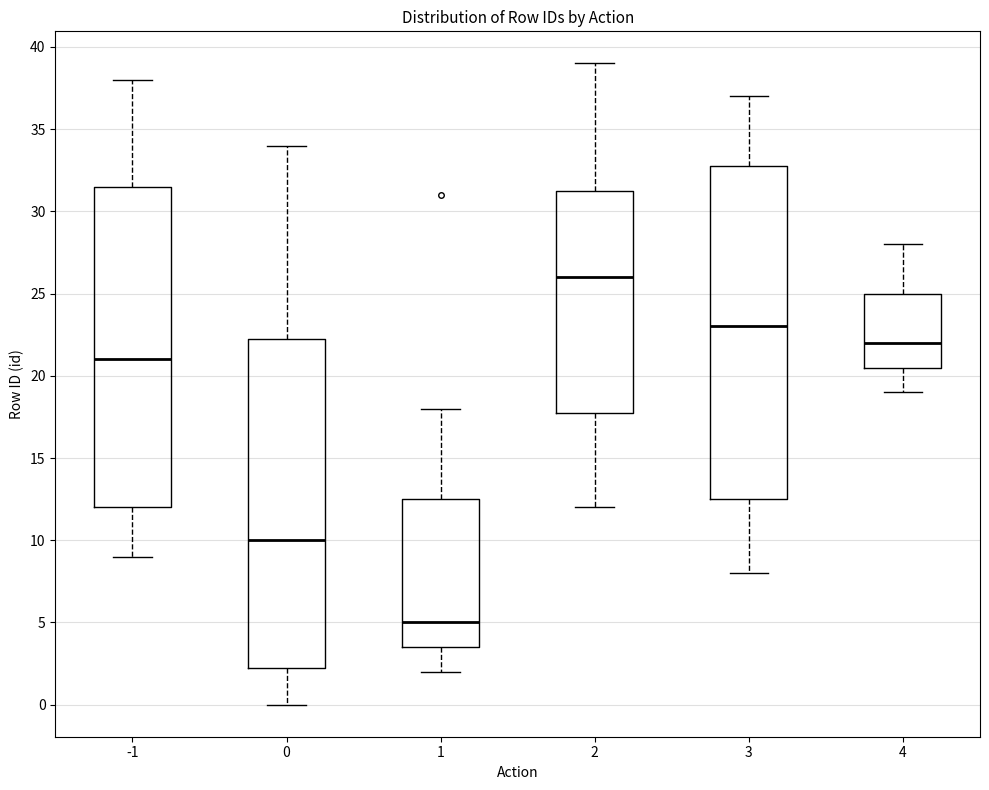

Which box's median line is the lowest?

1